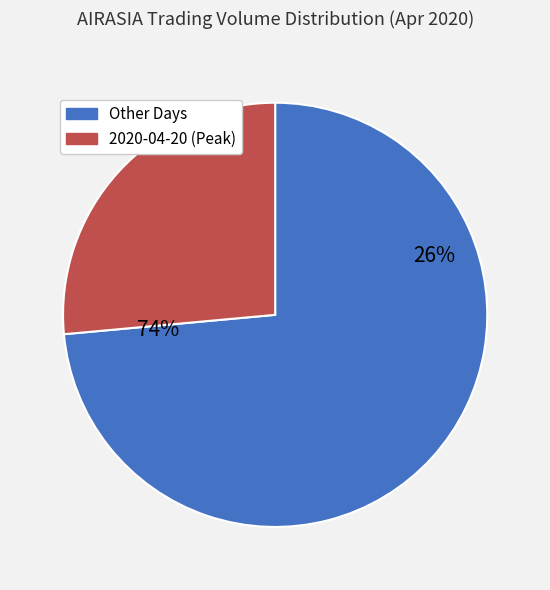

The 2020-04-17 slice represents 8% of the pie. True or false?

False